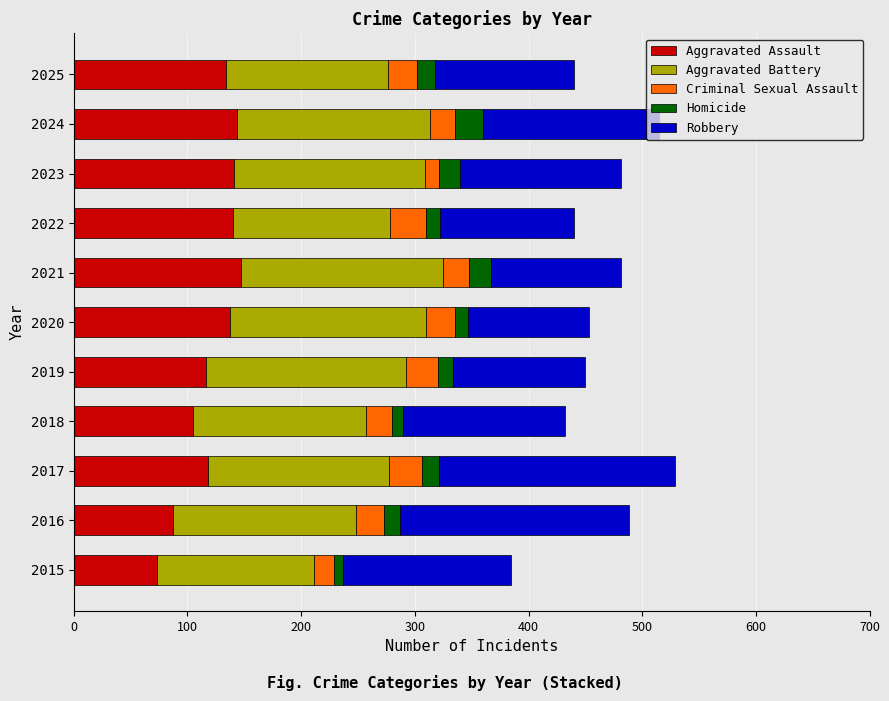

Count the number of categories in the chart.

11